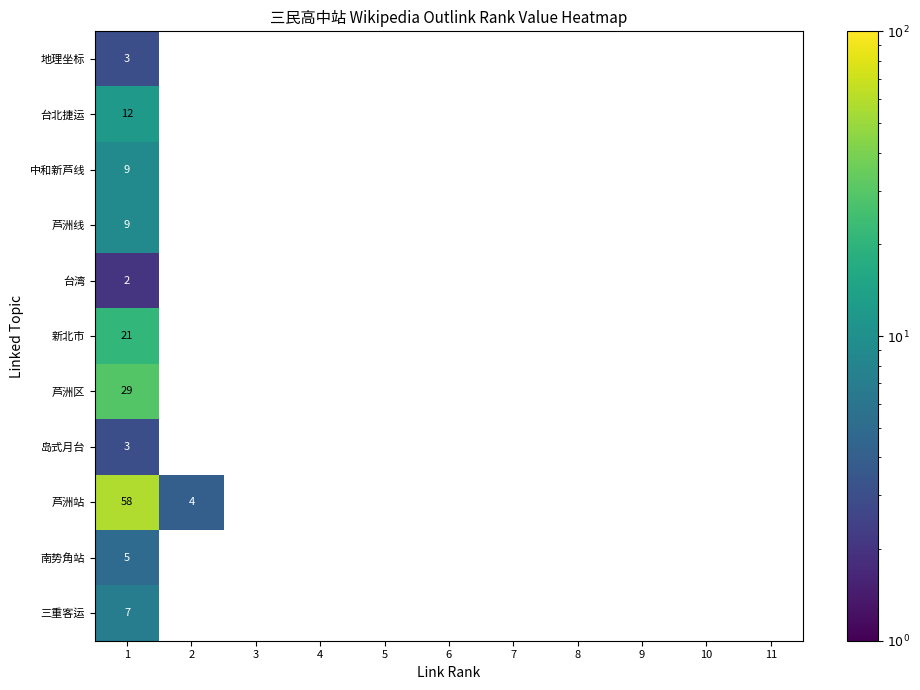

Is the value of 岛式月台 at 1 greater than the value of 台北捷运 at 1?

No